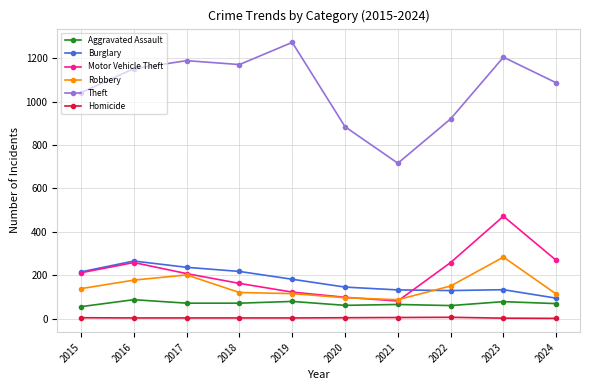

What is the difference between the maximum and minimum values in the Theft series?

556